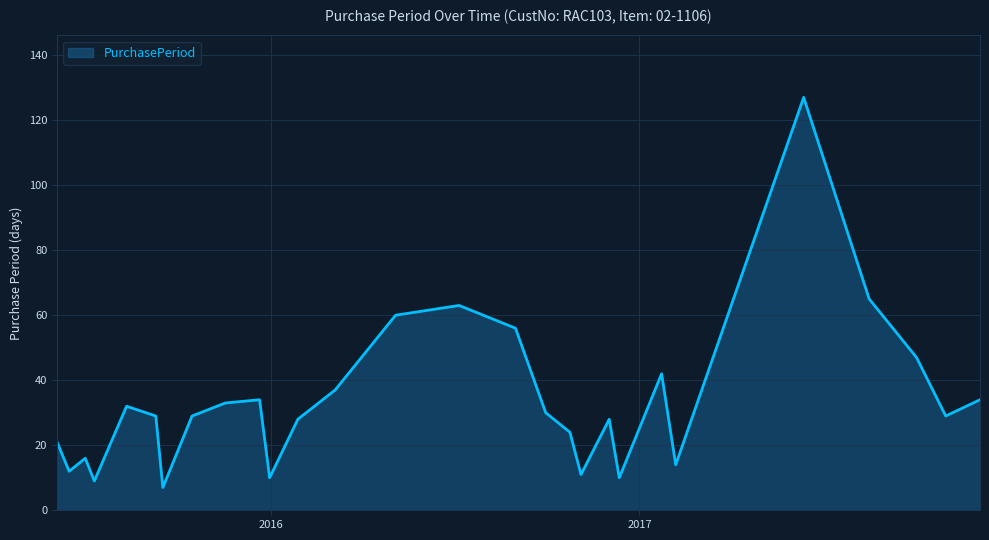

What is the difference between the maximum and minimum values?

120